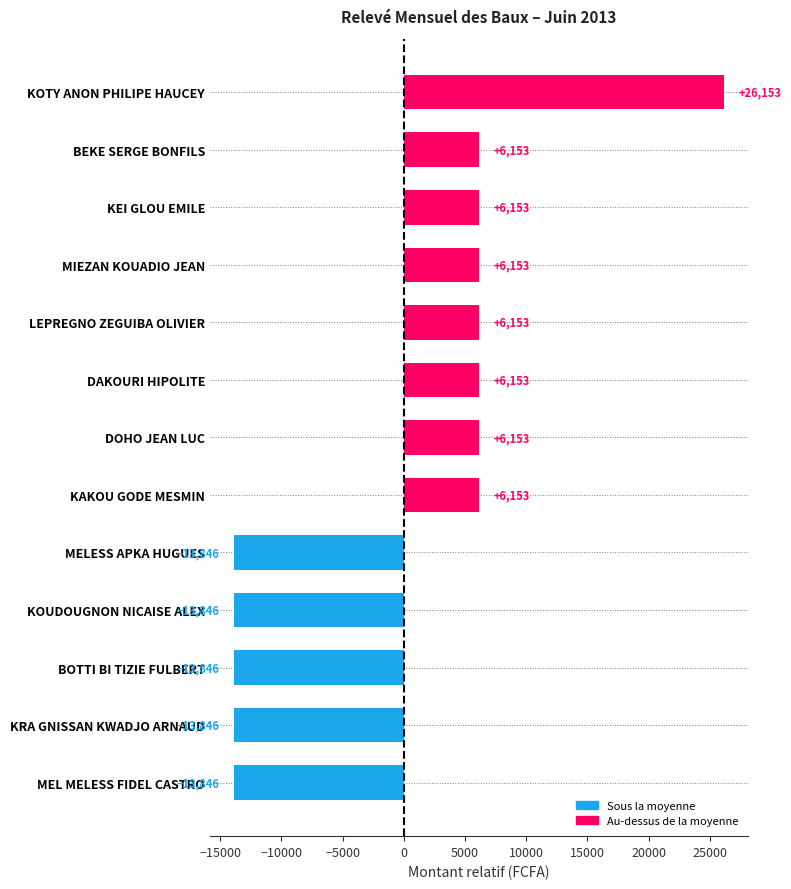

What is the greatest value displayed?

26153.8